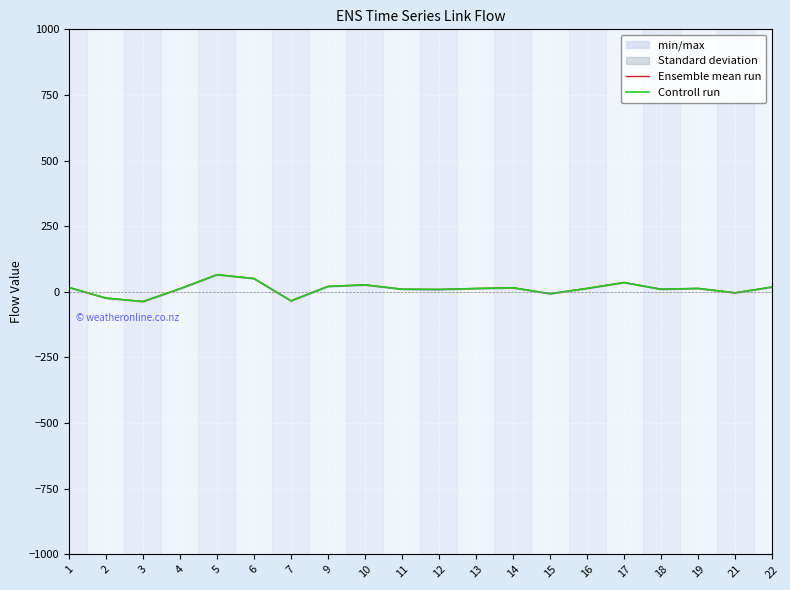

What is the difference between the Controll run values at 4 and 17?

23.8